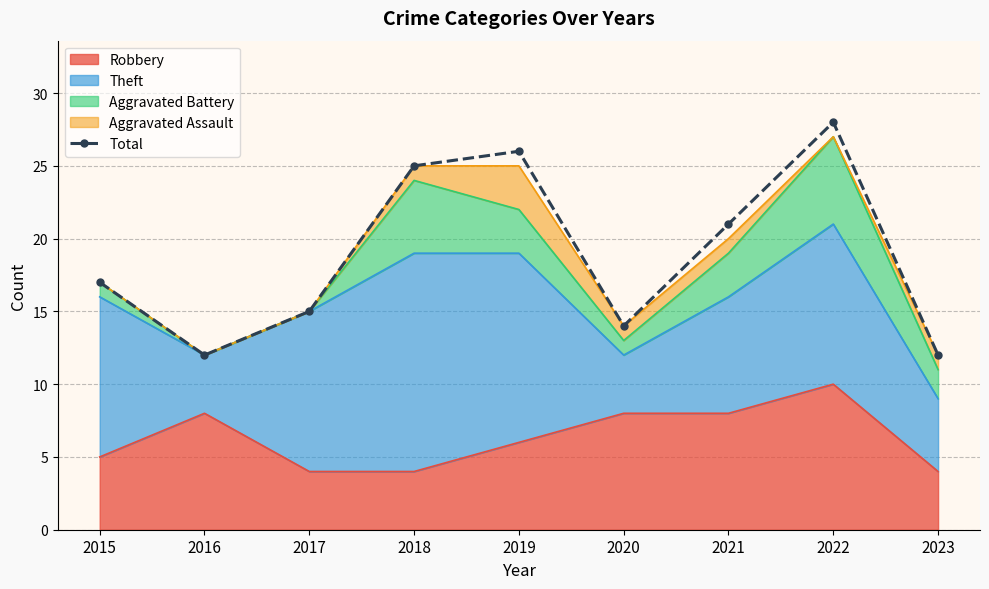

List the labels in order of value, smallest first.

2016, 2023, 2020, 2017, 2015, 2021, 2018, 2019, 2022